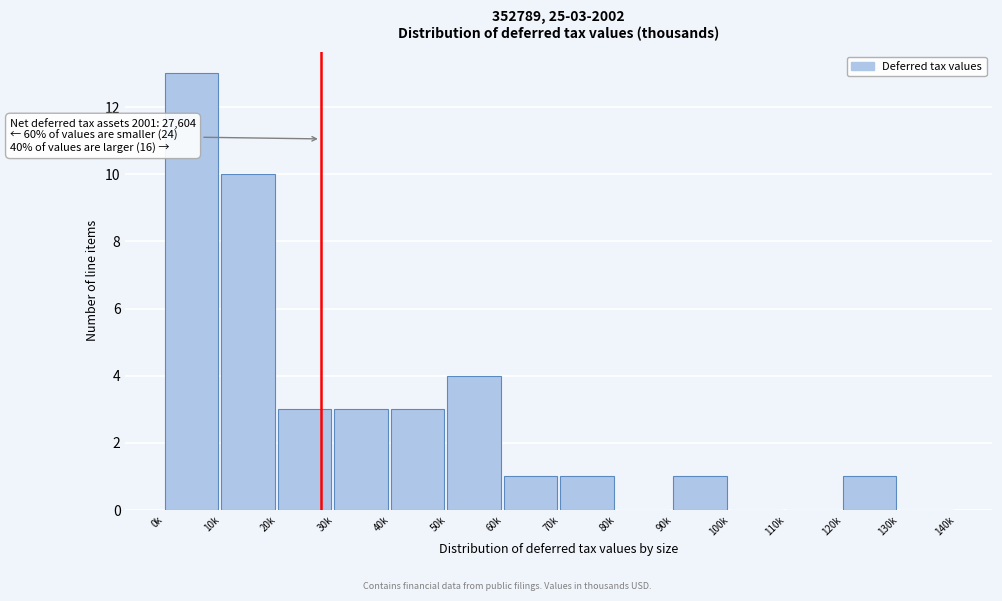

Reading left to right, list all the values displayed in this chart.

0k=13	10k=10	20k=3	30k=3	40k=3	50k=4	60k=1	70k=1	80k=0	90k=1	100k=0	110k=0	120k=1	130k=0